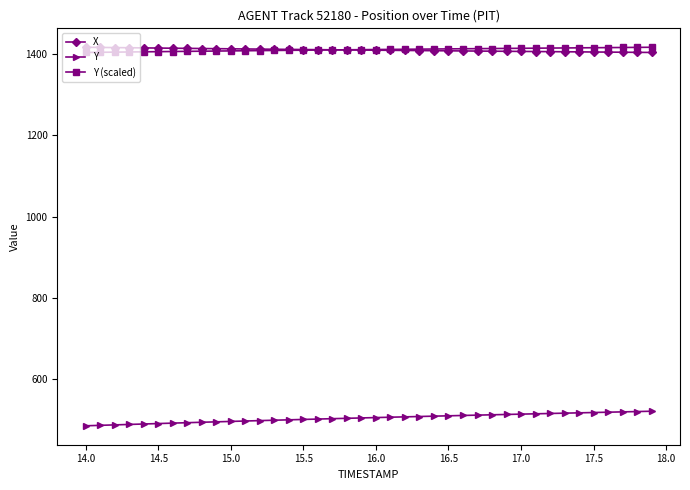

At how many categories does at least one series exceed 1131?

40